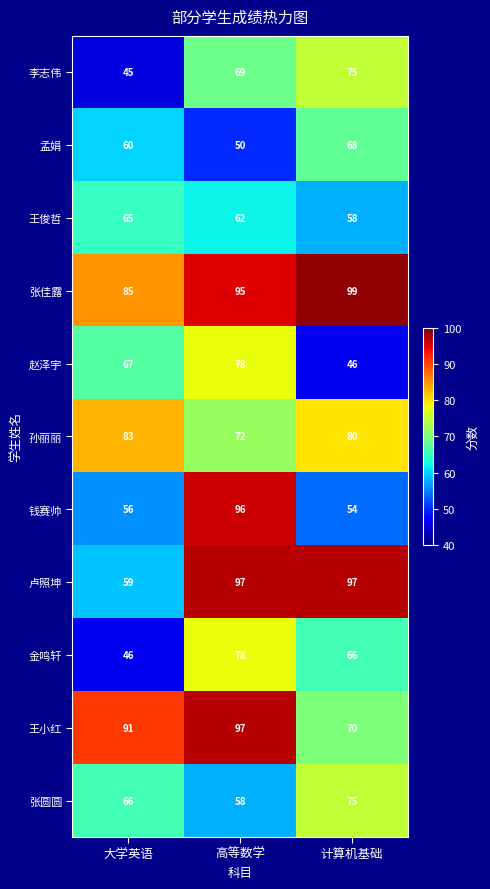

What is the sum of all 金鸣轩 values?

190